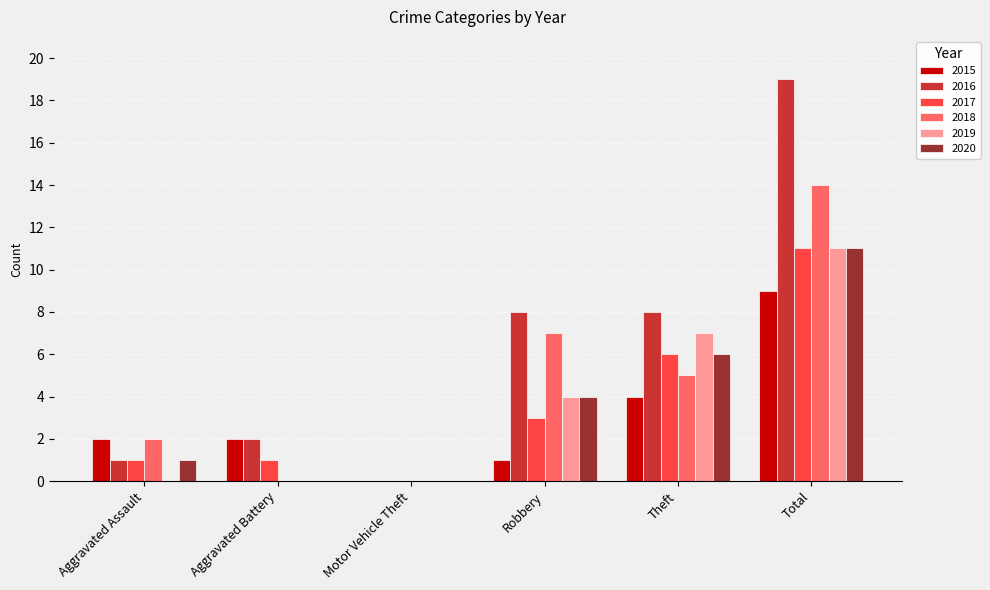

What is the greatest value displayed?

19